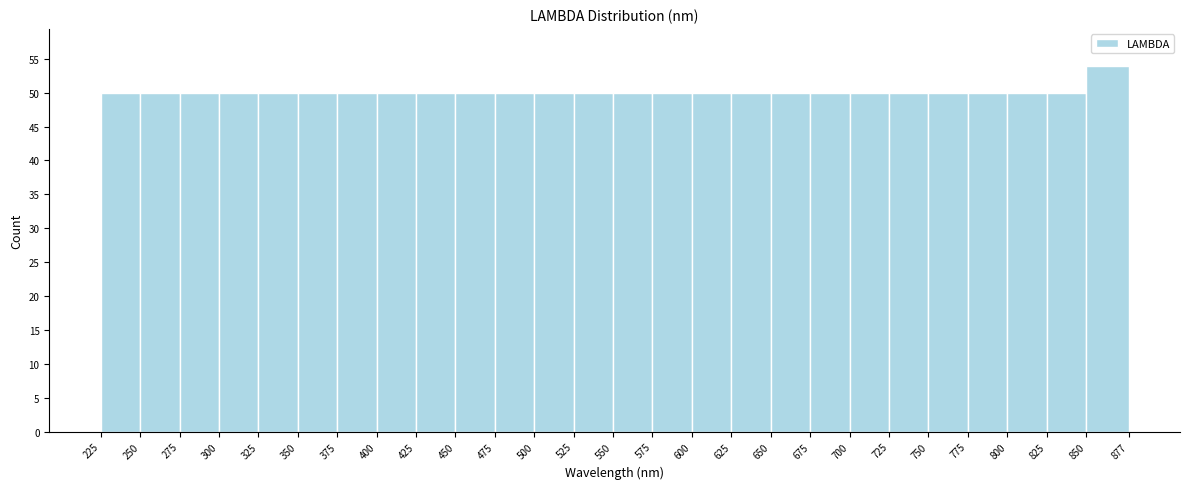

Reading left to right, list every bar in this chart as the range it spans on the x-axis followed by its height. The values are not printed on the chart, so give them approximately, as read against the axis.

225 to 250: 50
250 to 275: 50
275 to 300: 50
300 to 325: 50
325 to 350: 50
350 to 375: 50
375 to 400: 50
400 to 425: 50
425 to 450: 50
450 to 475: 50
475 to 500: 50
500 to 525: 50
525 to 550: 50
550 to 575: 50
575 to 600: 50
600 to 625: 50
625 to 650: 50
650 to 675: 50
675 to 700: 50
700 to 725: 50
725 to 750: 50
750 to 775: 50
775 to 800: 50
800 to 825: 50
825 to 850: 50
850 to 877: 54